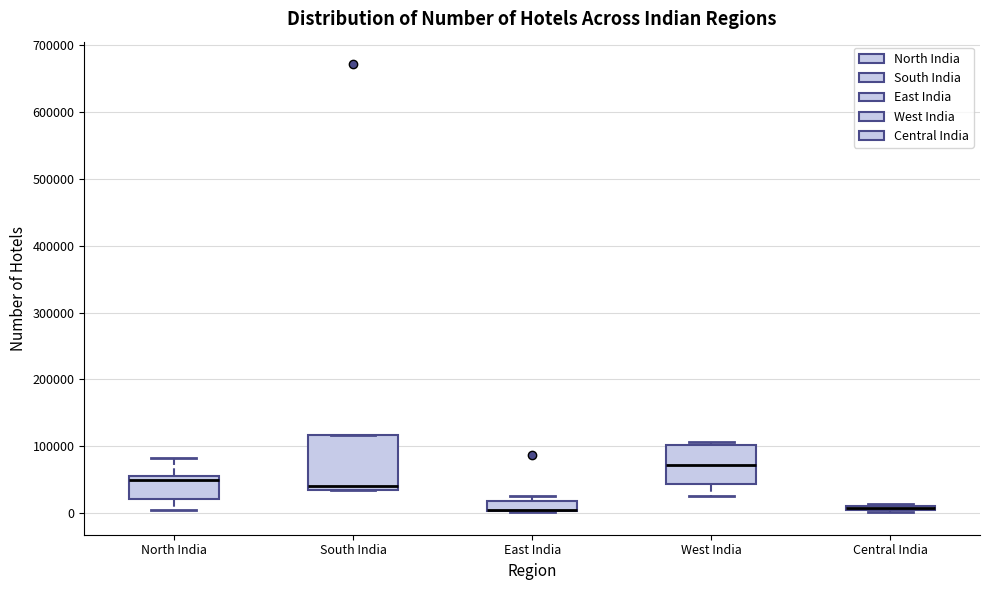

Where is the upper edge of the box for Central India on the y-axis? The values are not printed on the chart, so give them approximately, as read against the axis.

10000